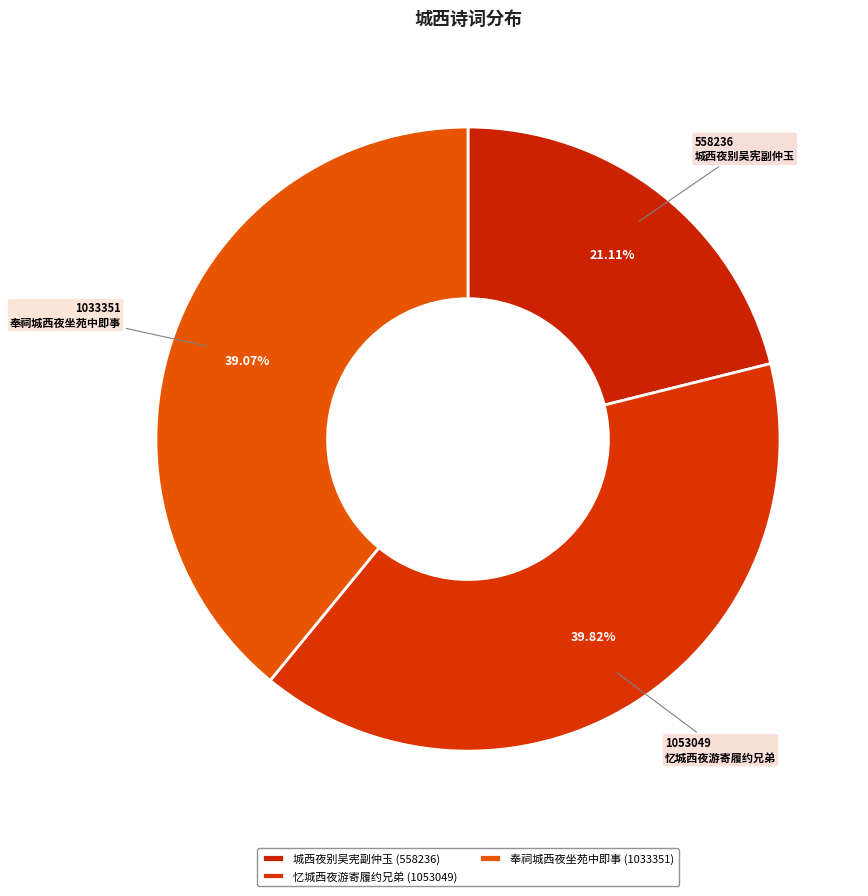

How many segments does this pie chart have?

3